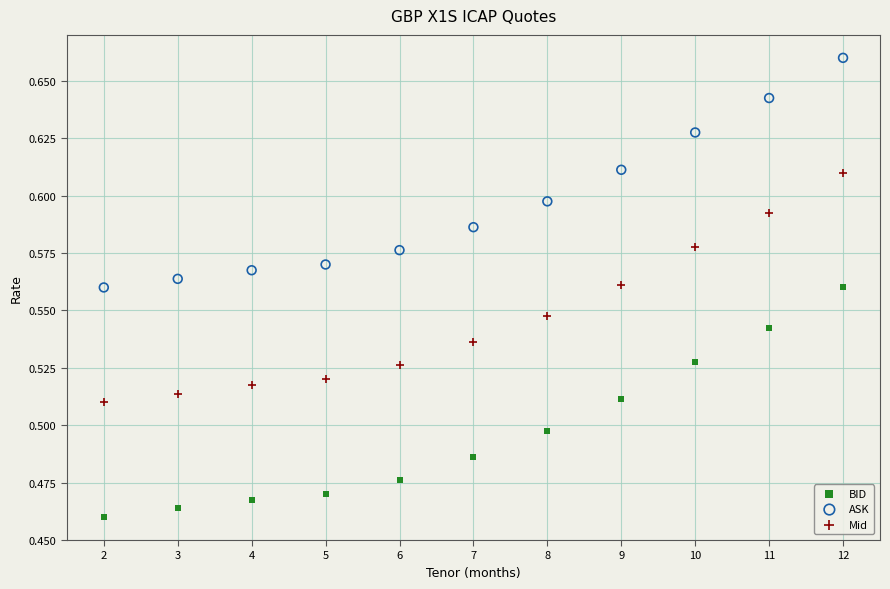

Across all data points, what is the range of X values (max minus min)?

10.0